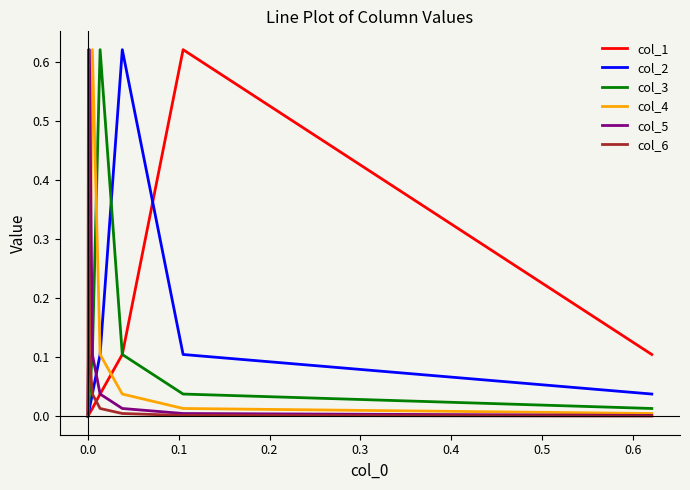

Is the value of col_2 at 0.1 greater than the value of col_4 at 0.4?

Yes